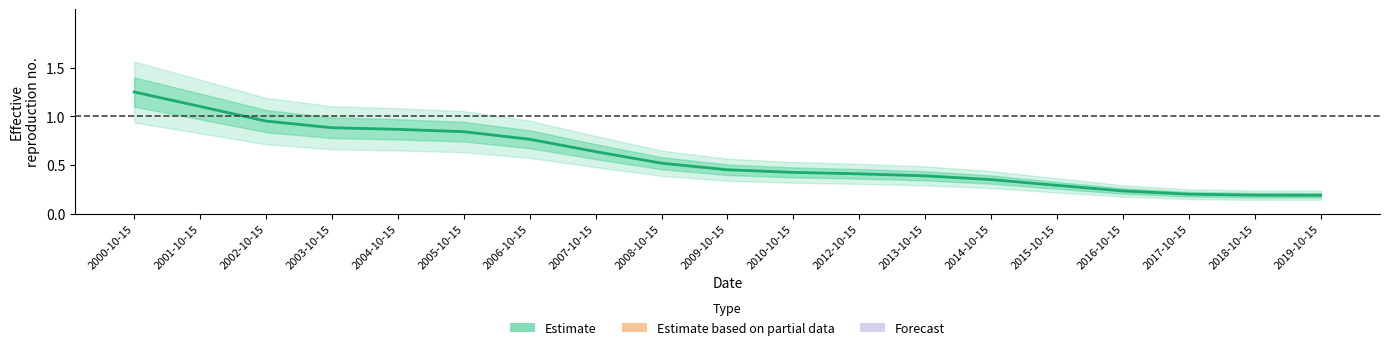

The chart shows a value of 1.1 at 2007-10-15. True or false?

False